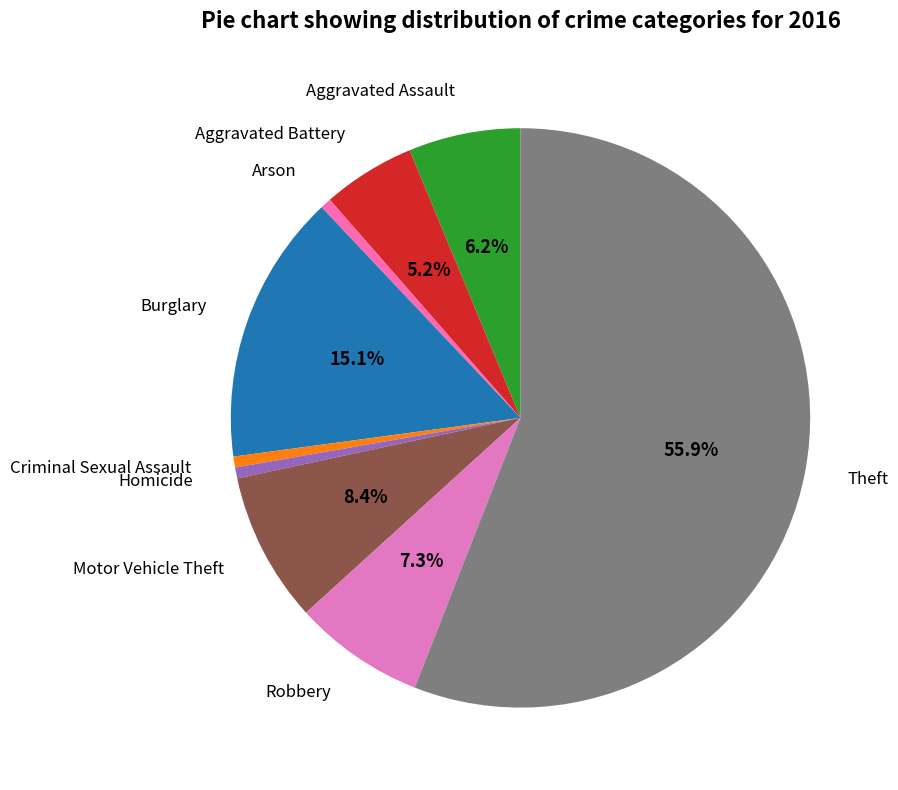

How many slices are in this pie chart?

9